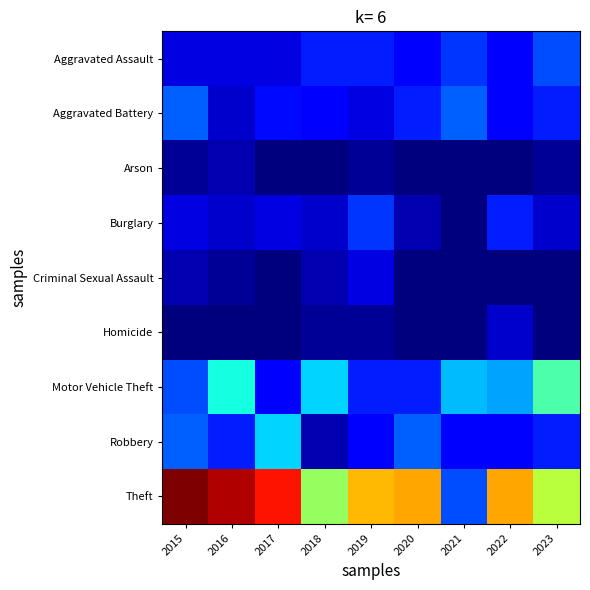

How many series are shown in this chart?

9